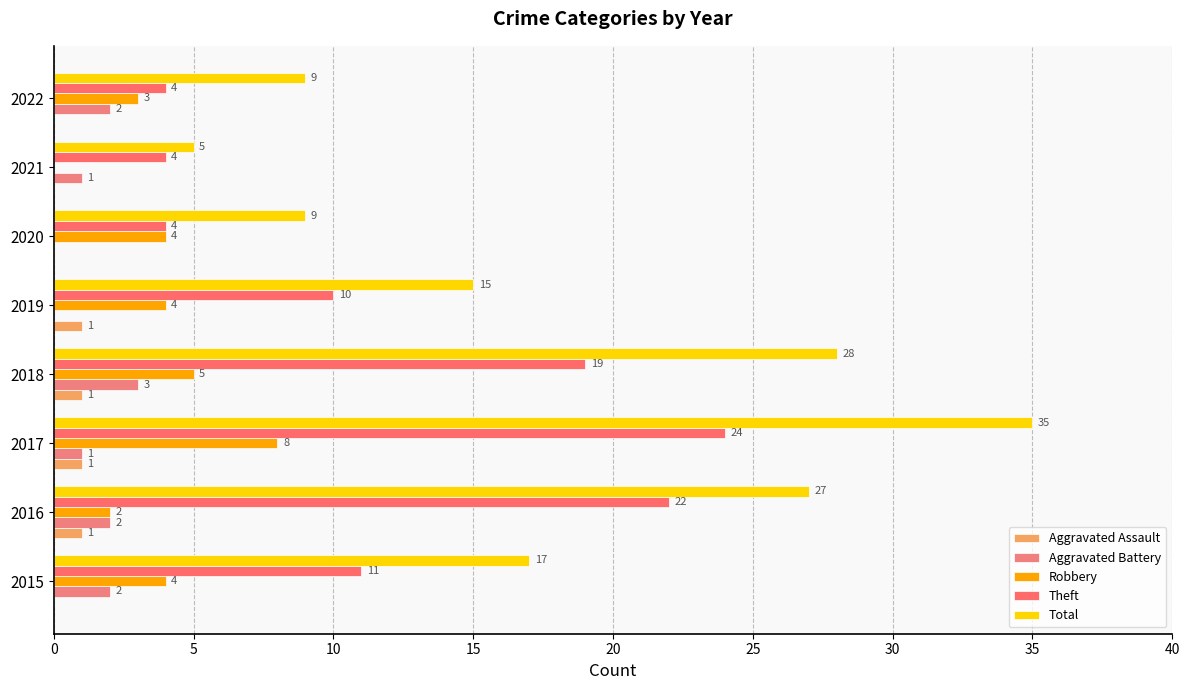

Which series has the largest range (max minus min)?

Total